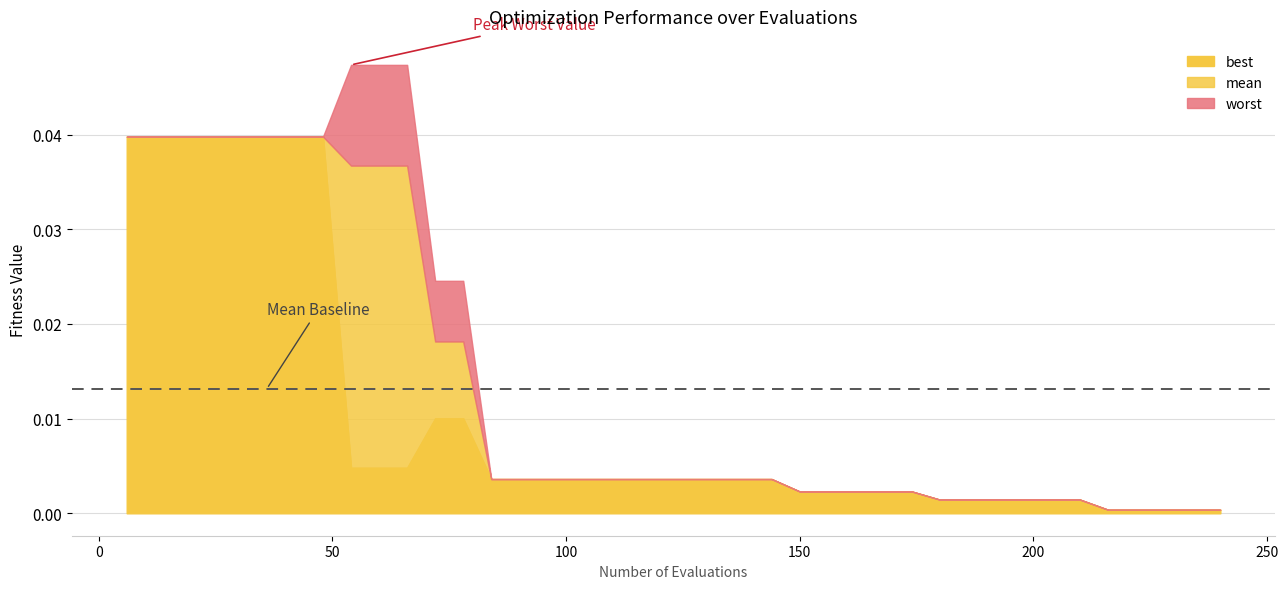

The worst series shows 0.1 at 7. True or false?

False